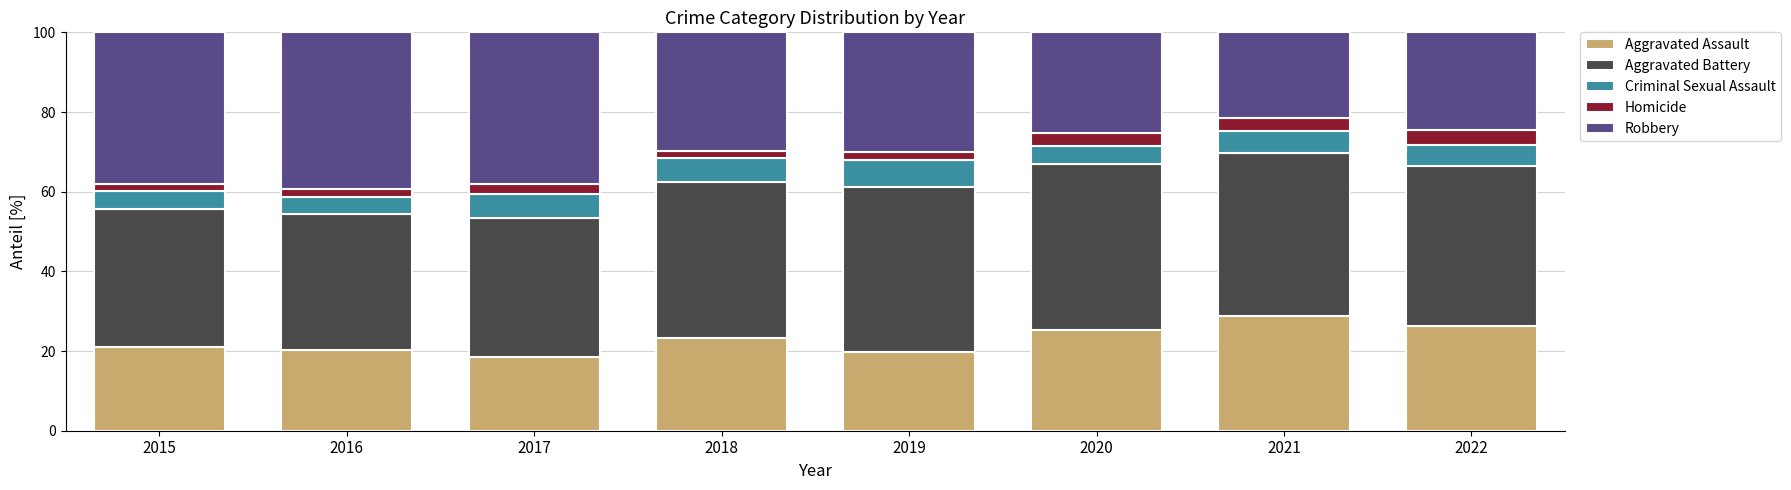

What is the total value across all series at 2018?

100.0